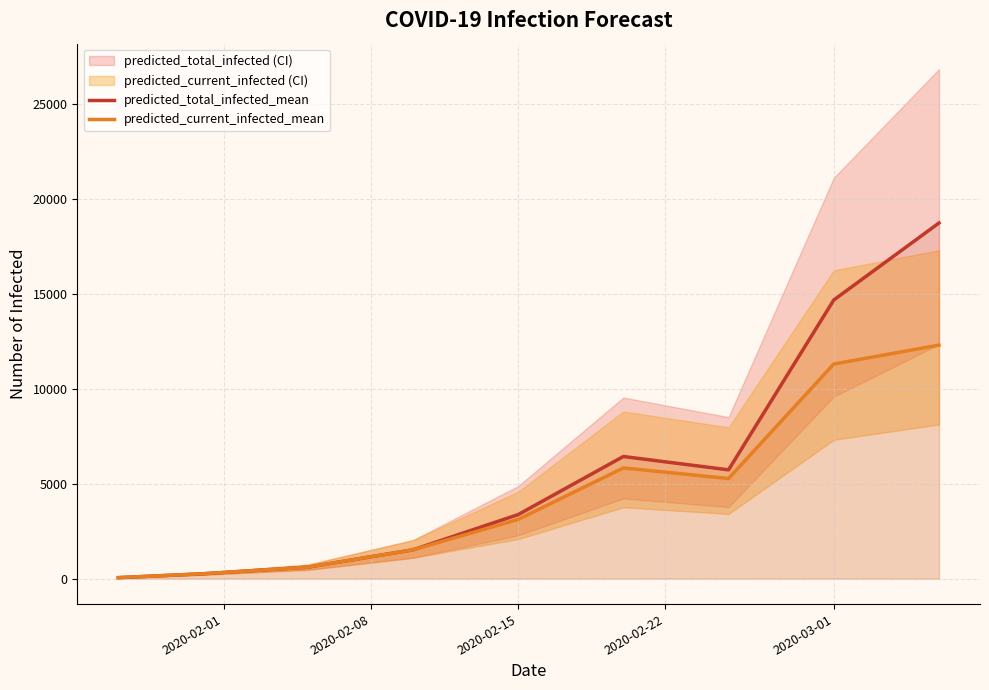

What is the difference between the maximum and second lowest values in the predicted_current_infected_mean series?

12033